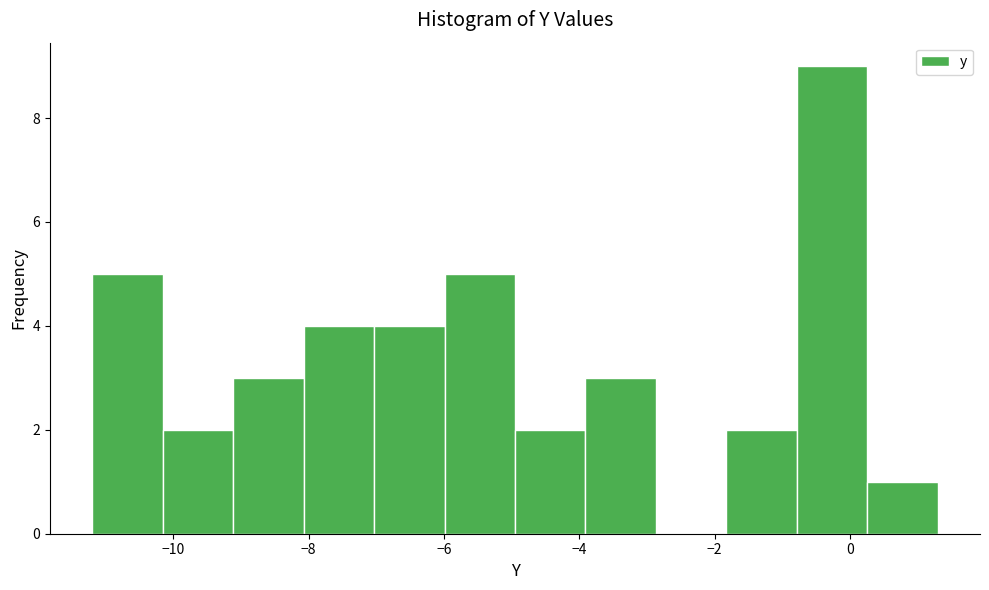

Reading left to right, transcribe this chart: for each bar, give the range it covers on the x-axis and its height. Neither the bar edges nor the heights are printed on the chart, so give them approximately, as read against the axes.

-11.2 to -10.2: 5
-10.2 to -9.2: 2
-9.2 to -8.0: 3
-8.0 to -7.0: 4
-7.0 to -6.0: 4
-6.0 to -5.0: 5
-5.0 to -4.0: 2
-4.0 to -2.8: 3
-2.8 to -1.8: 0
-1.8 to -0.8: 2
-0.8 to 0.2: 9
0.2 to 1.4: 1